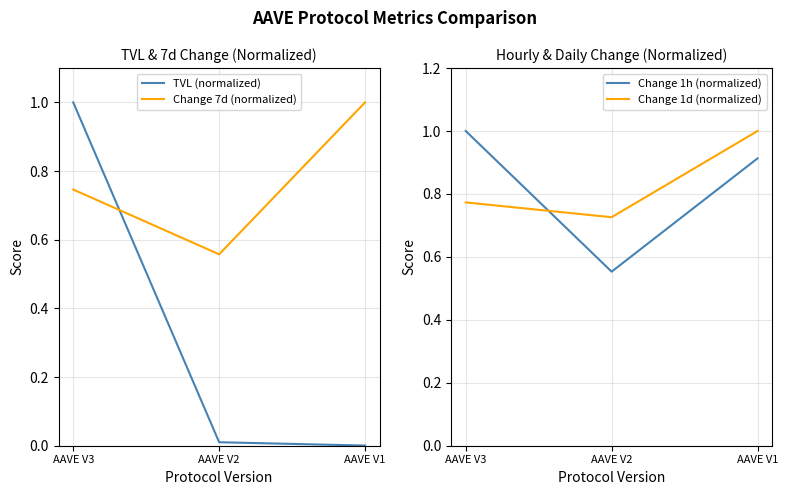

How many lines are shown in the chart?

4